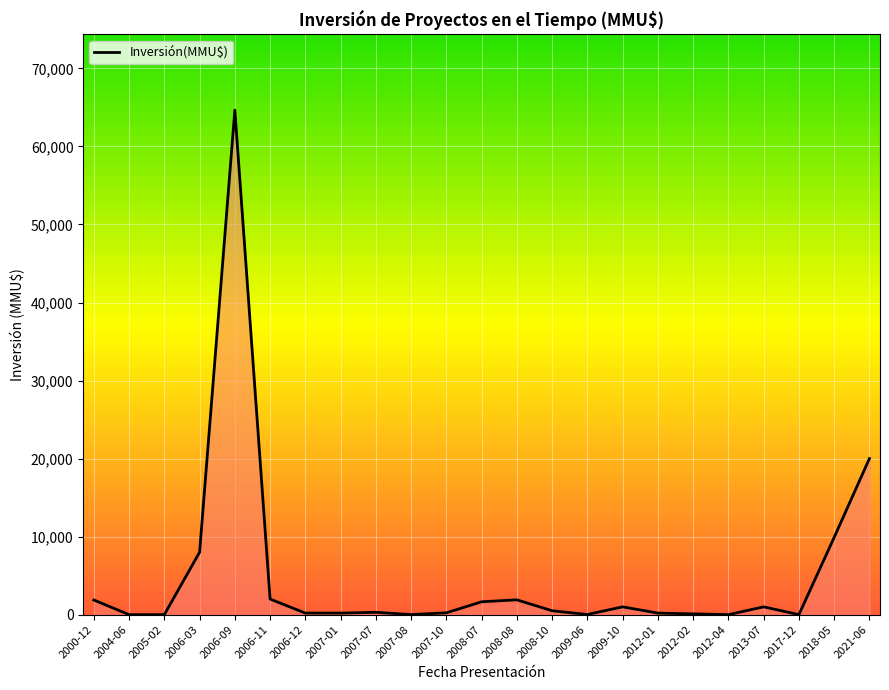

How many lines are shown in the chart?

1